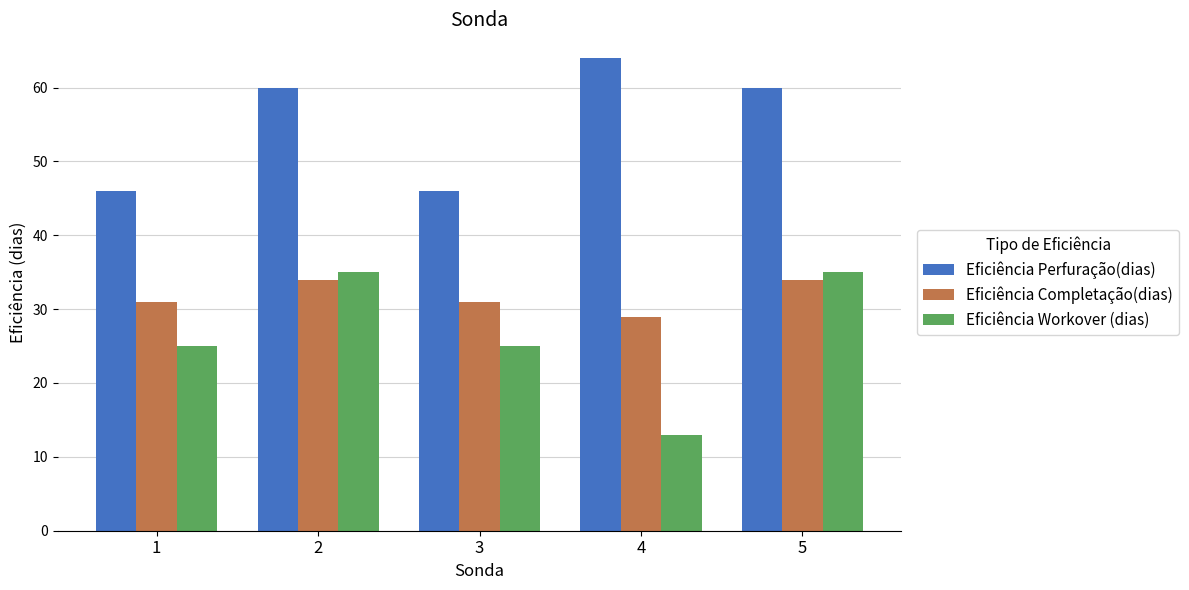

How many Eficiência Perfuração(dias) values are between 46 and 60?

4